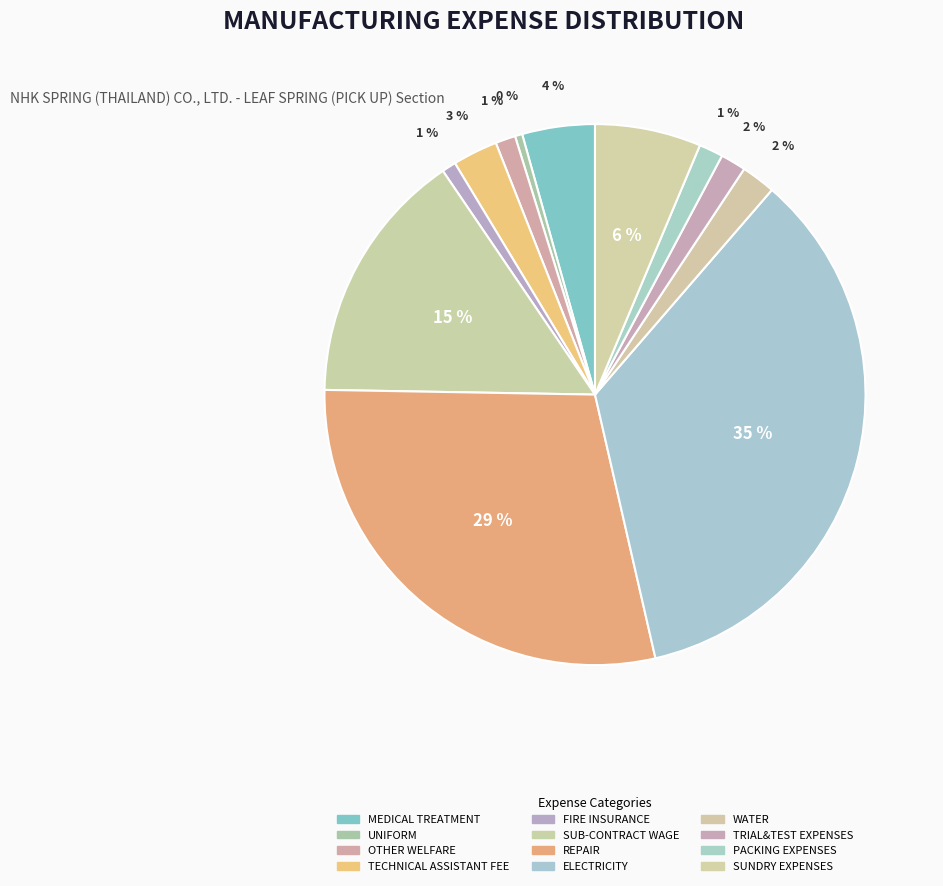

Is there a majority slice in this chart?

No